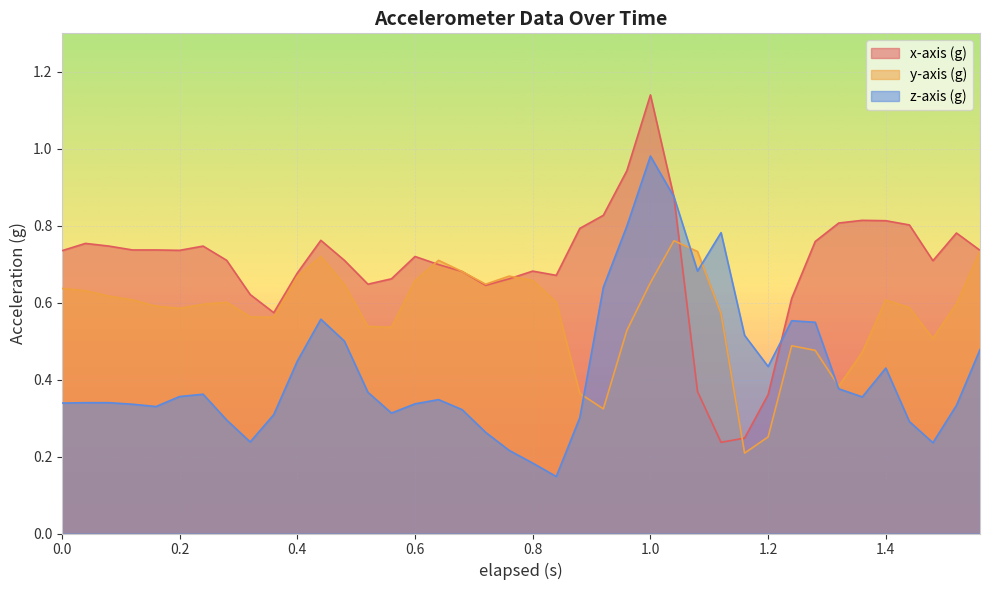

Which series has the widest spread of values?

x-axis (g)